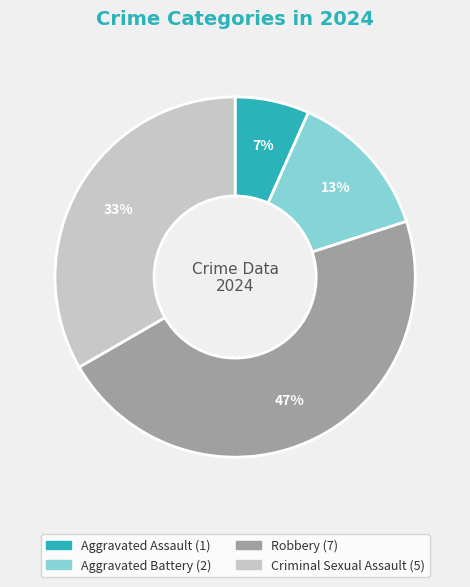

Which category has the smallest portion of the pie?

Aggravated Assault